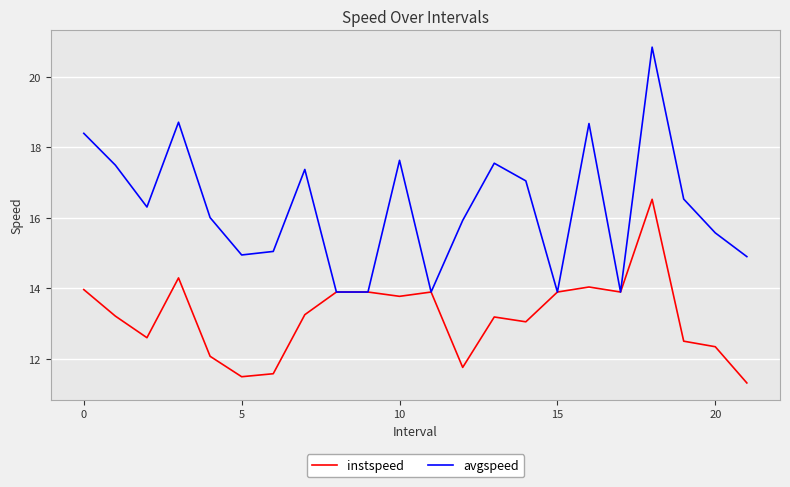

Which series has the largest total across all categories?

avgspeed